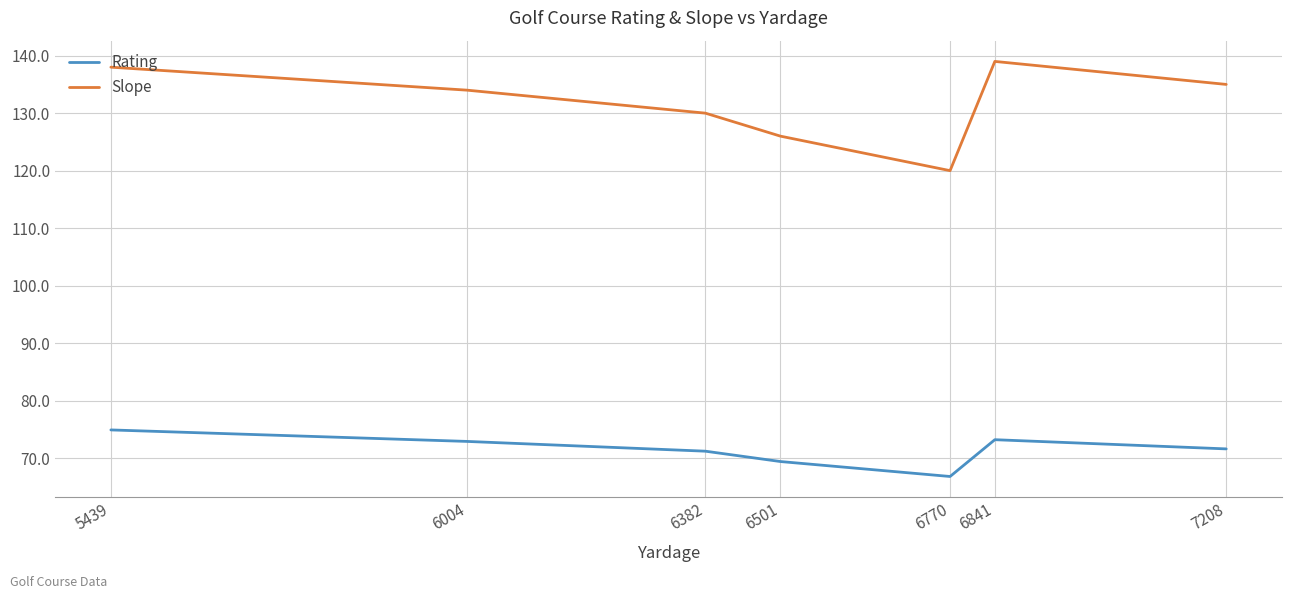

At which label is Slope closest to 129?

6382